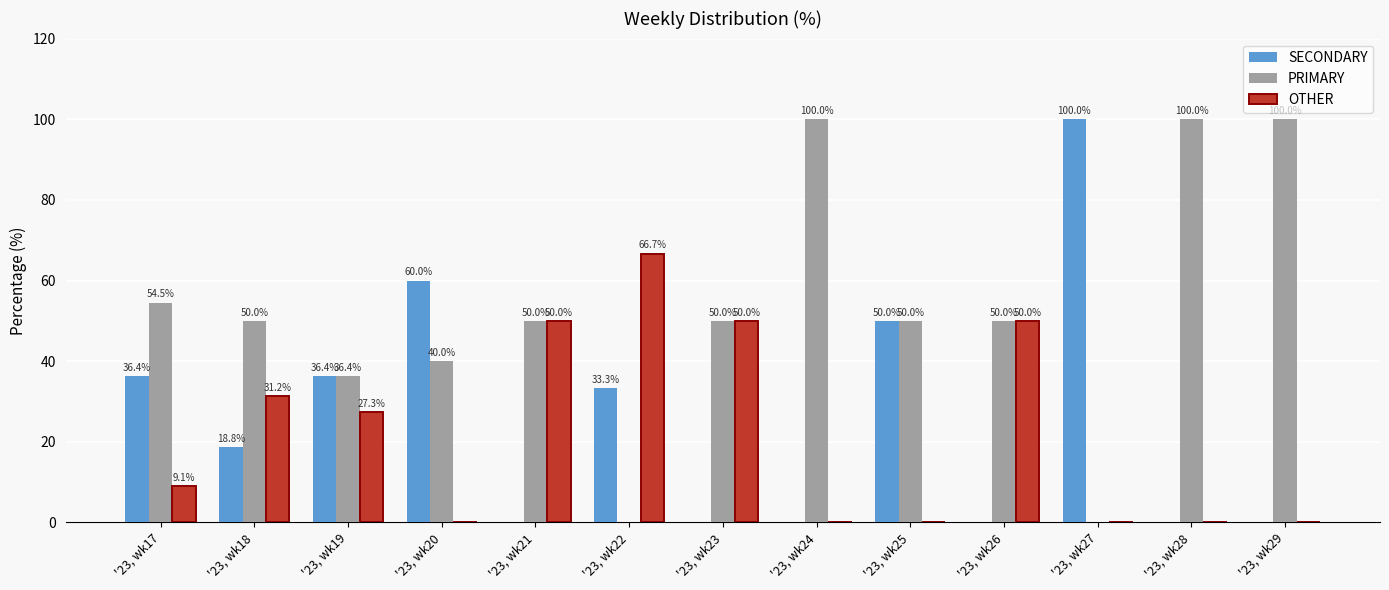

How many groups of bars are there?

13